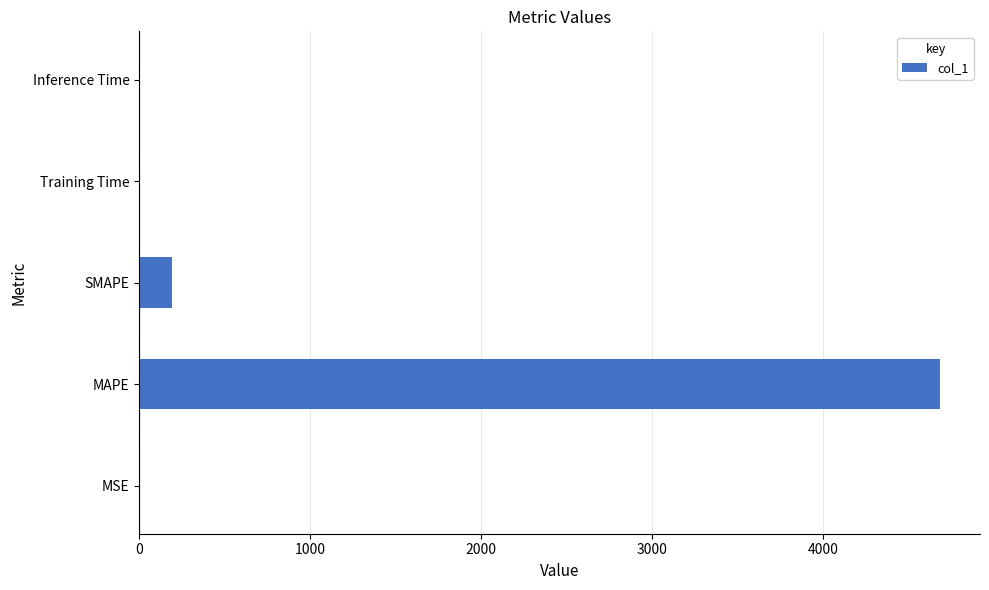

Which label corresponds to the largest value in the chart?

MAPE